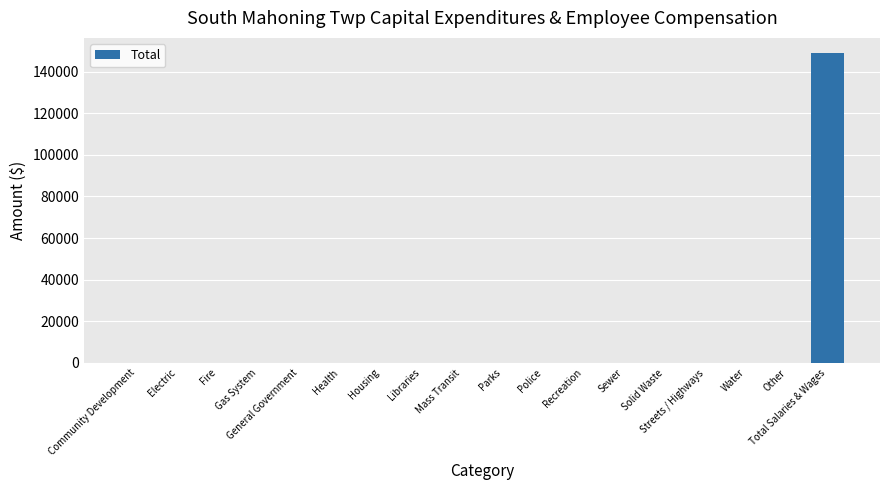

Reading right to left, extract all data points from this chart.

Total Salaries & Wages=148729	Other=0	Water=0	Streets / Highways=0	Solid Waste=0	Sewer=0	Recreation=0	Police=0	Parks=0	Mass Transit=0	Libraries=0	Housing=0	Health=0	General Government=0	Gas System=0	Fire=0	Electric=0	Community Development=0